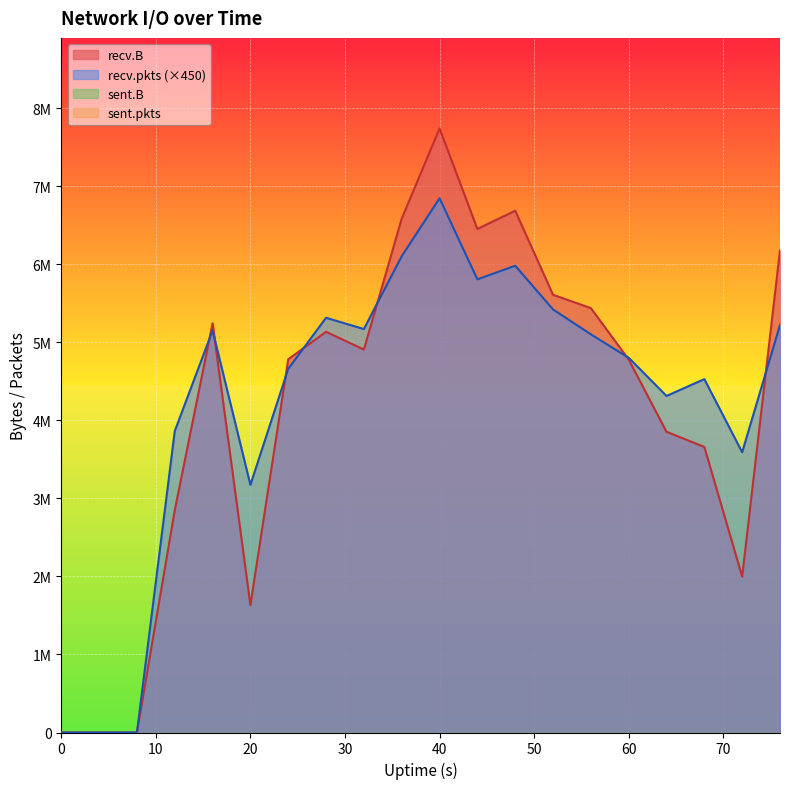

How many lines are shown in the chart?

2